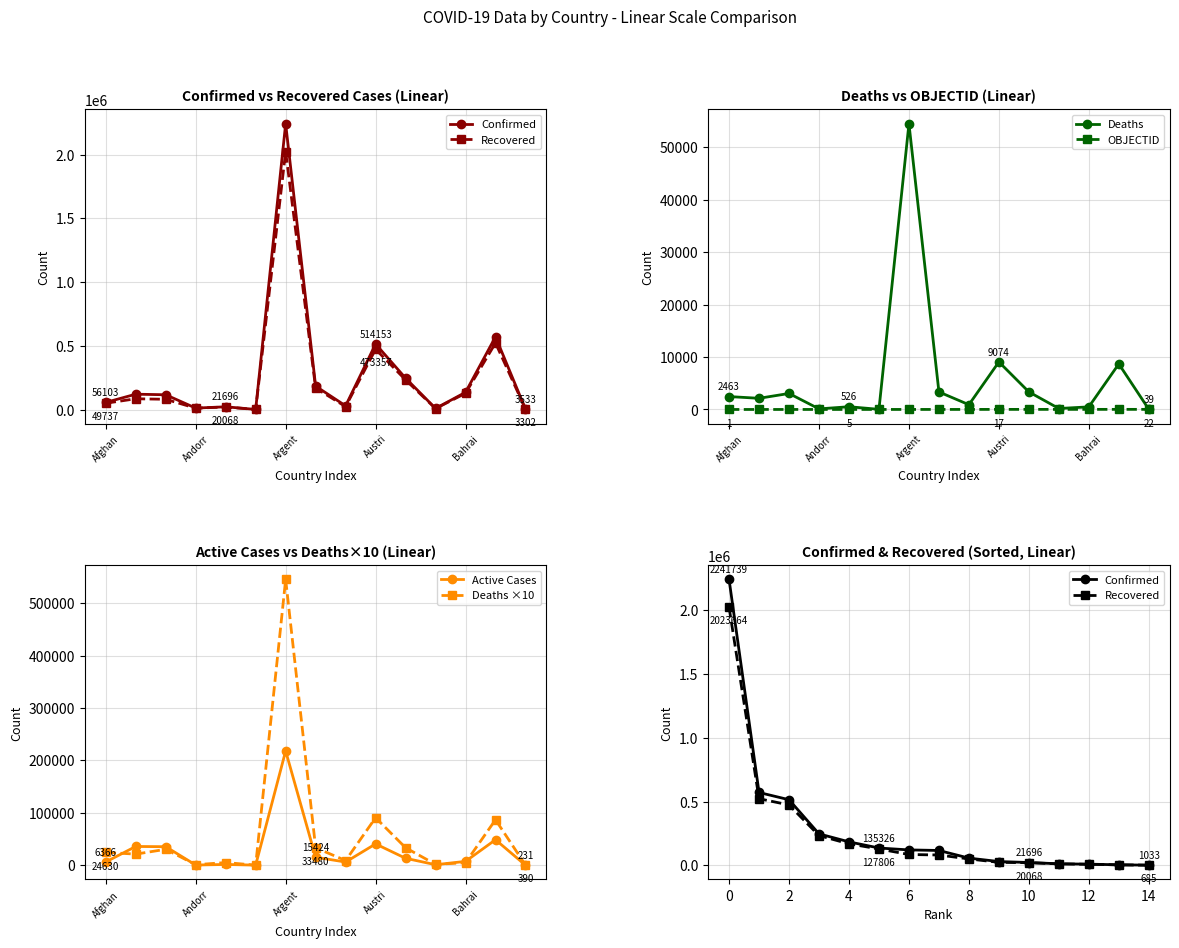

True or false: Deaths has a value of 26010 at Argent.

False